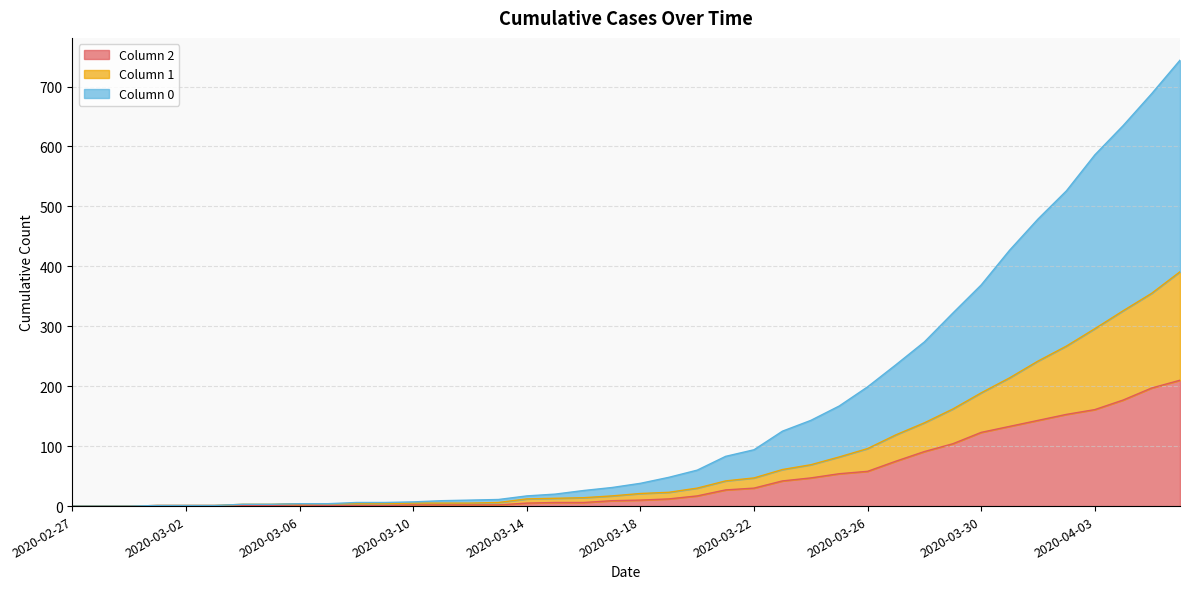

True or false: 1 has a value of 0 at 2020-02-29.

True